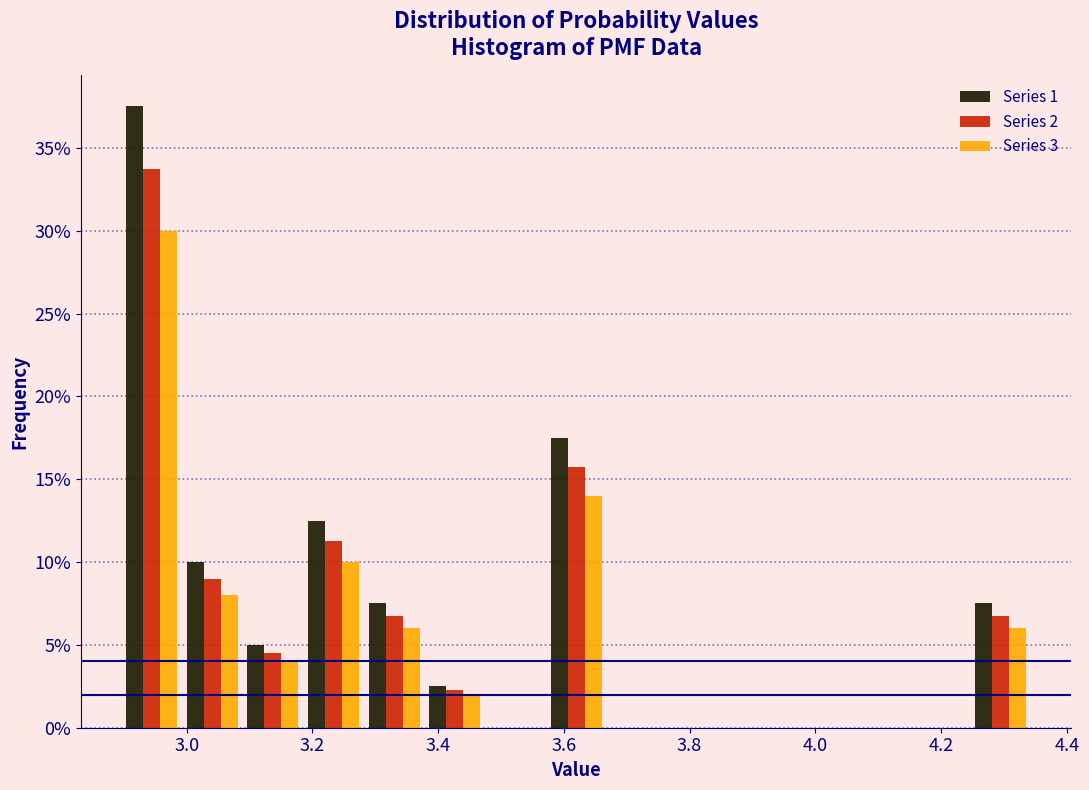

In the Series 3 series, which range on the x-axis has the tallest bar?

2.90 to 3.00